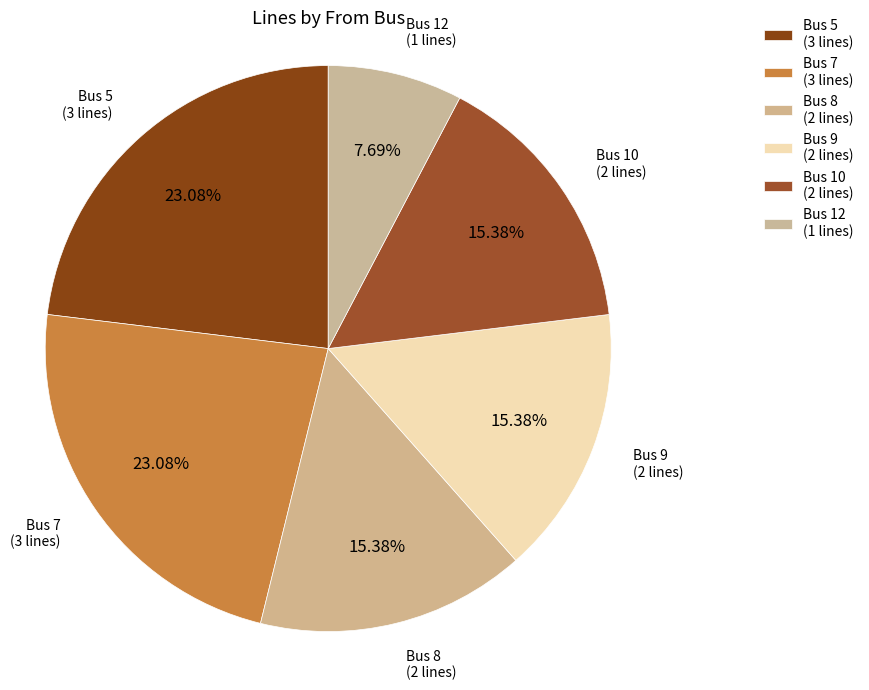

How many segments does this pie chart have?

6